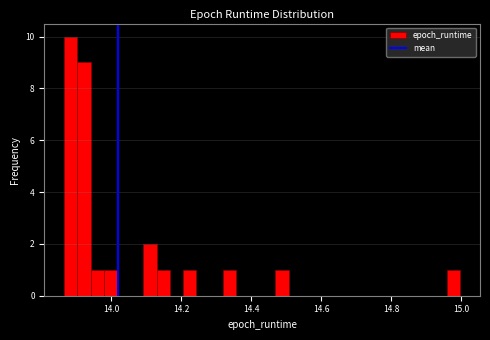

Read against the x-axis, roughly where is the centre of the tallest bar?

13.88